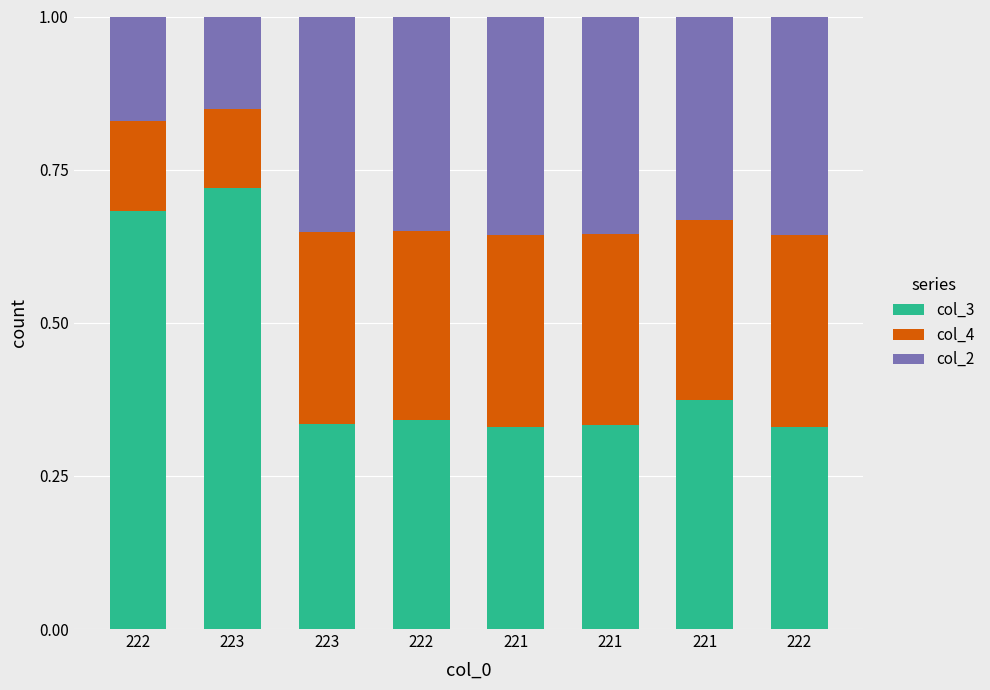

Between 222 and 222, which series saw the biggest shift?

col_3